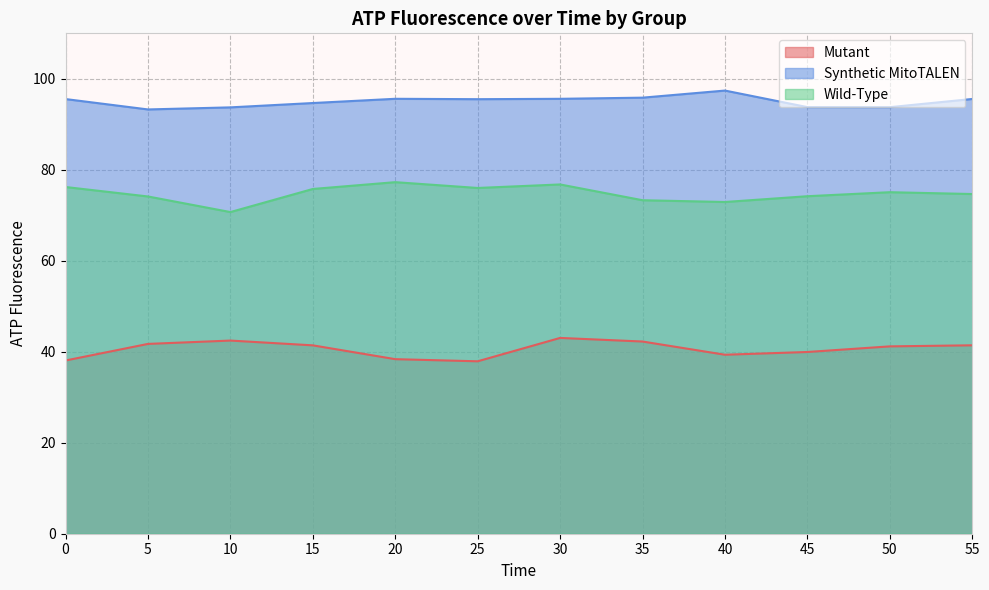

How many distinct data groups are displayed?

3